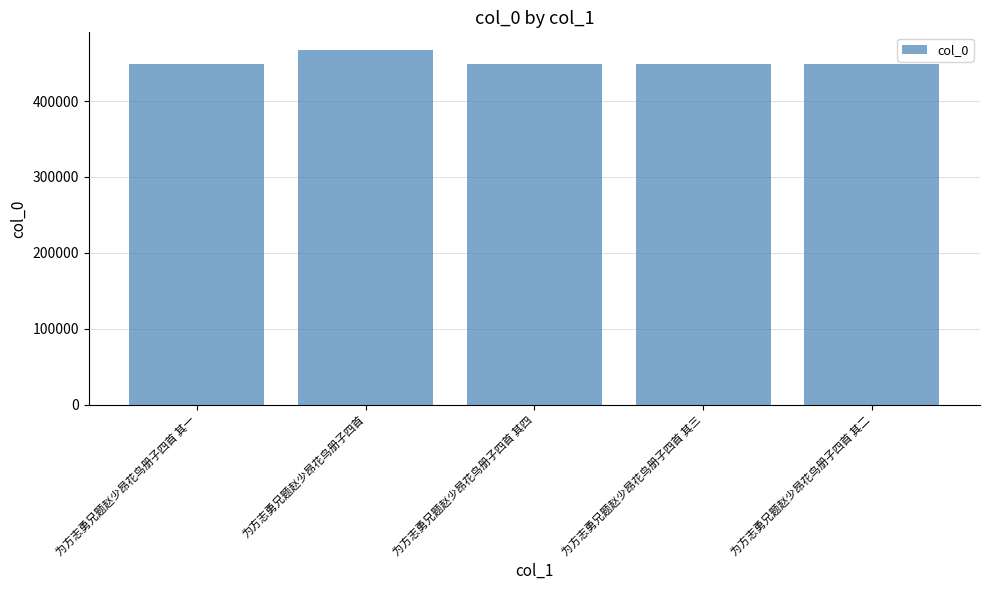

What is the difference between the values at 为方志勇兄题赵少昂花鸟册子四首 and 为方志勇兄题赵少昂花鸟册子四首 其三?

18253